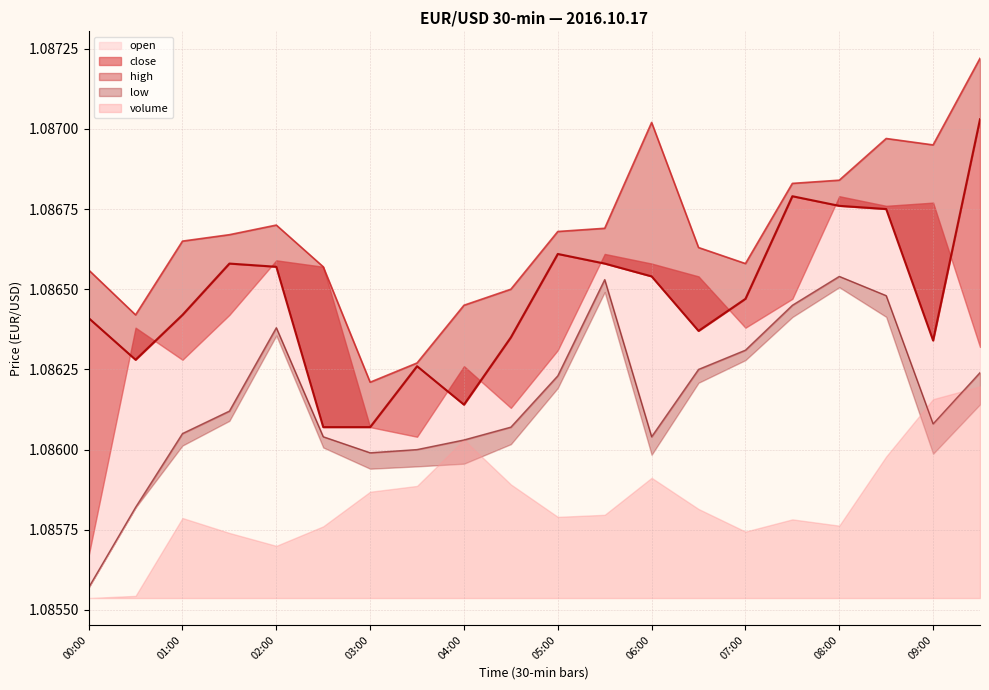

True or false: close has more than 2 interior local peaks.

True